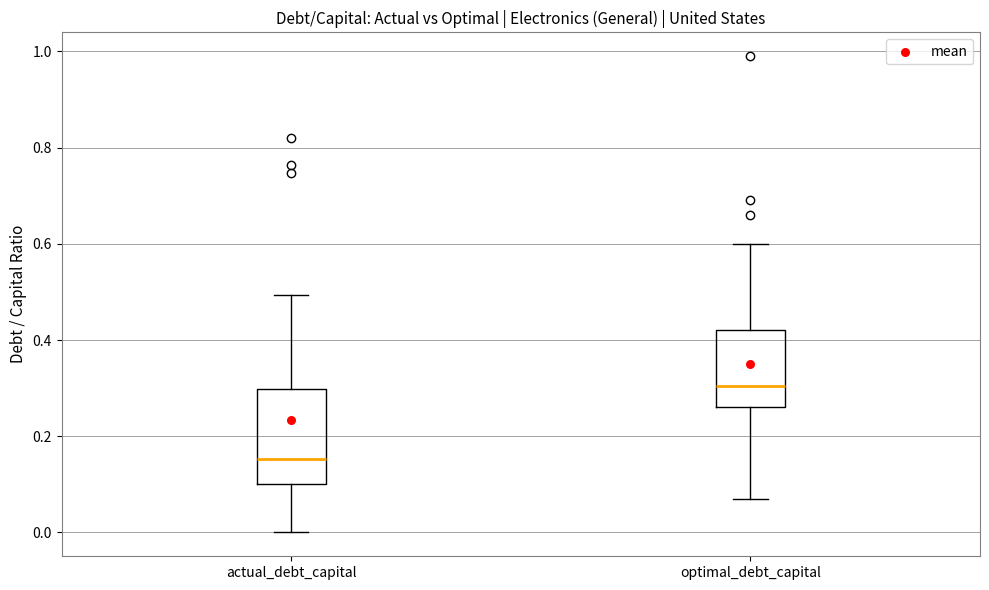

Reading left to right, read every box against the y-axis: the position of its median line, the range the box covers, and the ends of its whiskers. The values are not printed on the chart, so give them approximately, as read against the axis.

actual_debt_capital: median 0.16, box 0.10 to 0.30, whiskers 0.00 to 0.50
optimal_debt_capital: median 0.30, box 0.26 to 0.42, whiskers 0.08 to 0.60